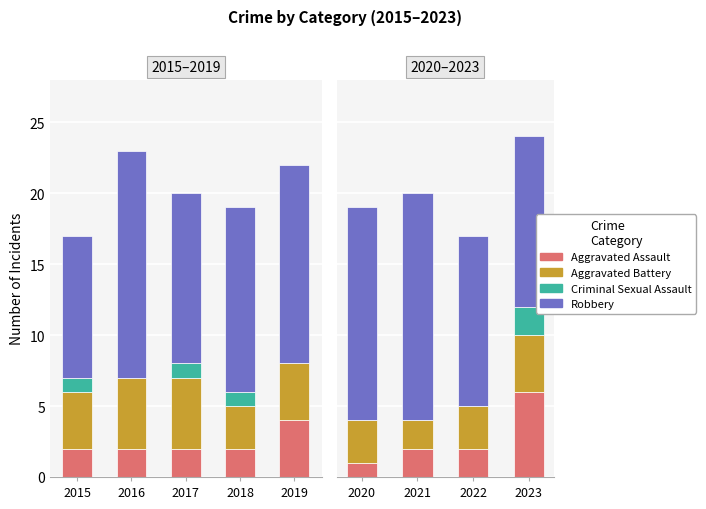

What are all the series names shown in the legend?

Aggravated Assault, Aggravated Battery, Criminal Sexual Assault, Robbery